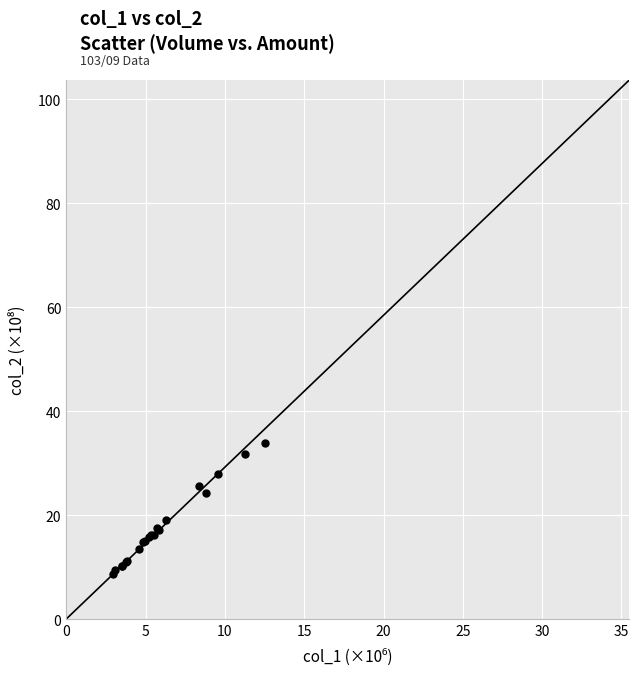

What Y value in the scatter plot is closest to 21?

19.0